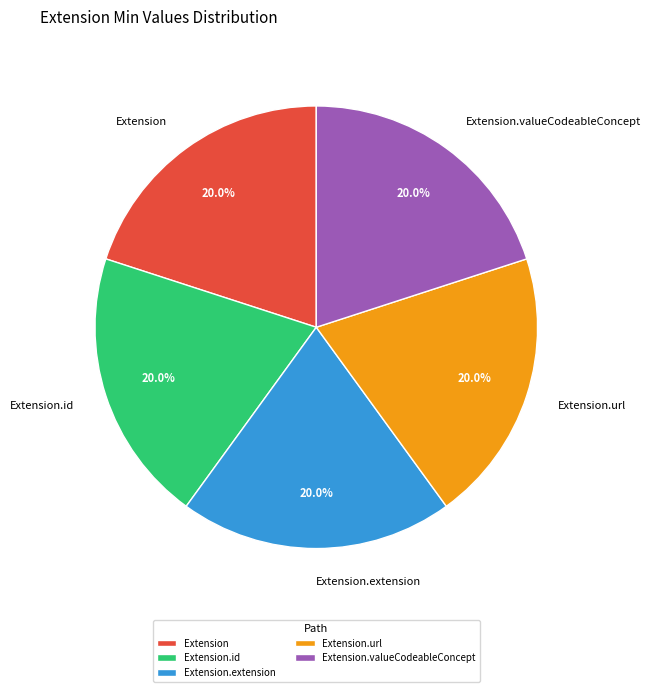

To the nearest percent, what is the difference between the largest and smallest slice percentages?

0%